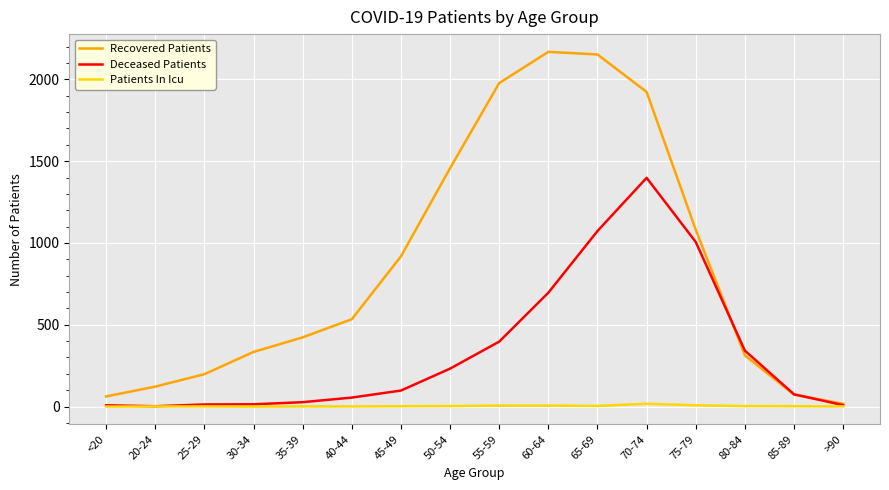

What is the highest value of the Deceased Patients series?

1398